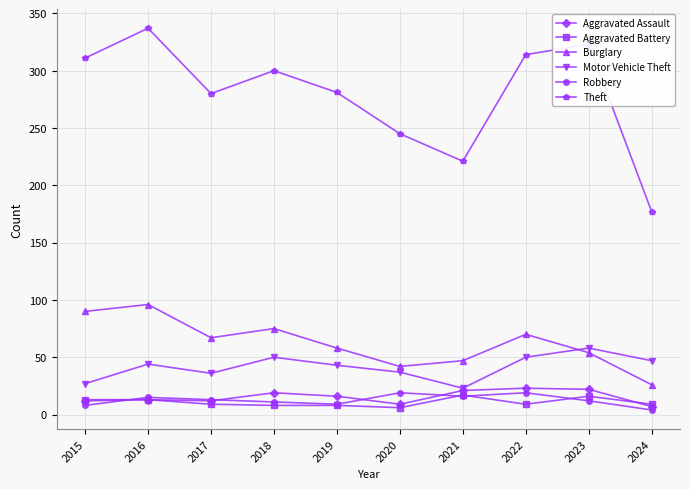

Which series has the largest range (max minus min)?

Theft